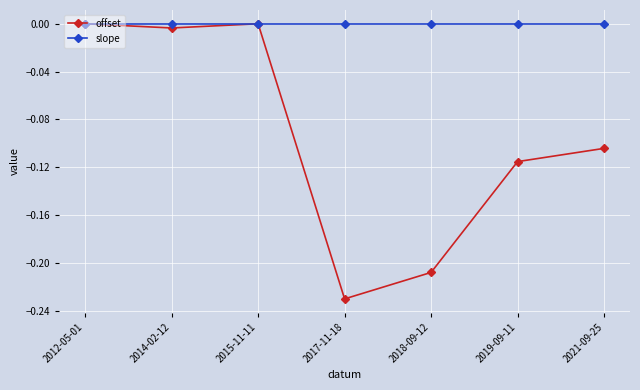

List the series in order of their overall mean, lowest first.

offset, slope